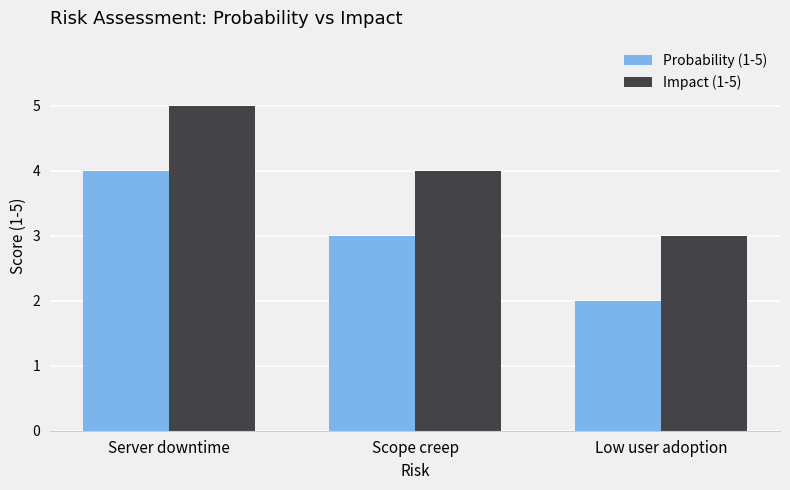

What is the label of the 3rd bar from the left?

Low user adoption